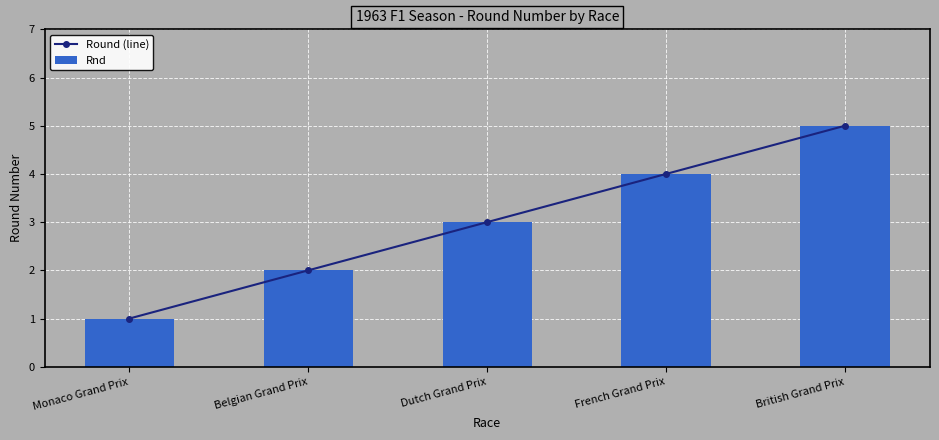

Which series has the widest spread of values?

Round (line)